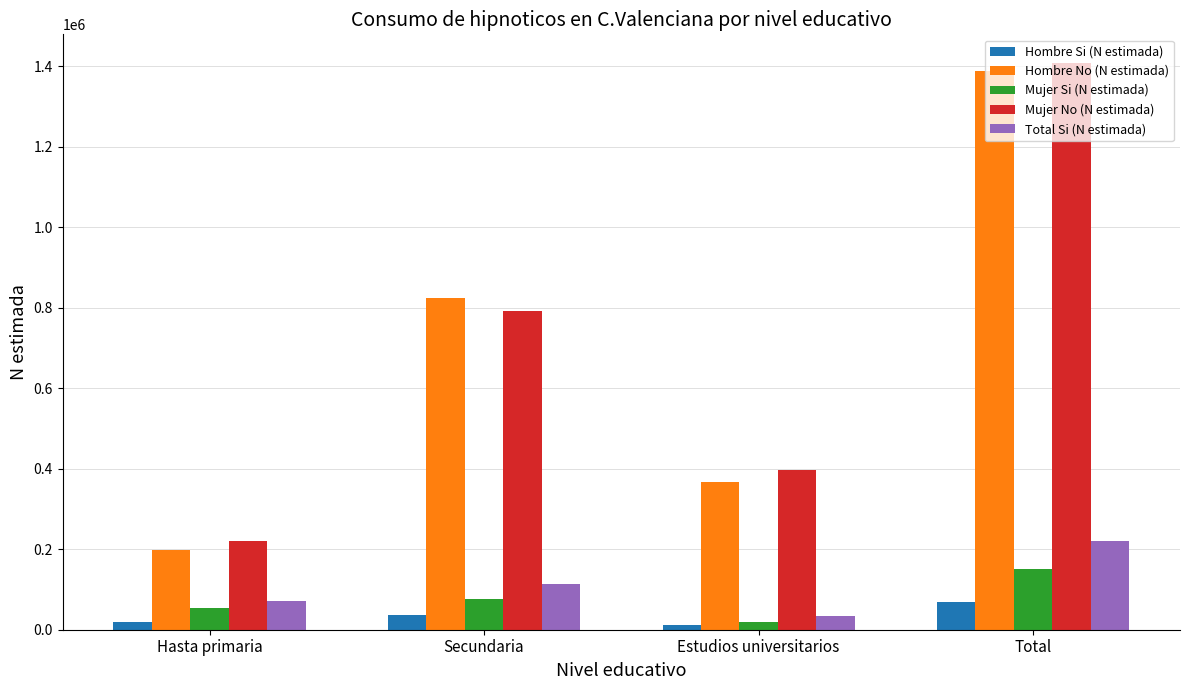

At how many categories does at least one series exceed 240434?

3